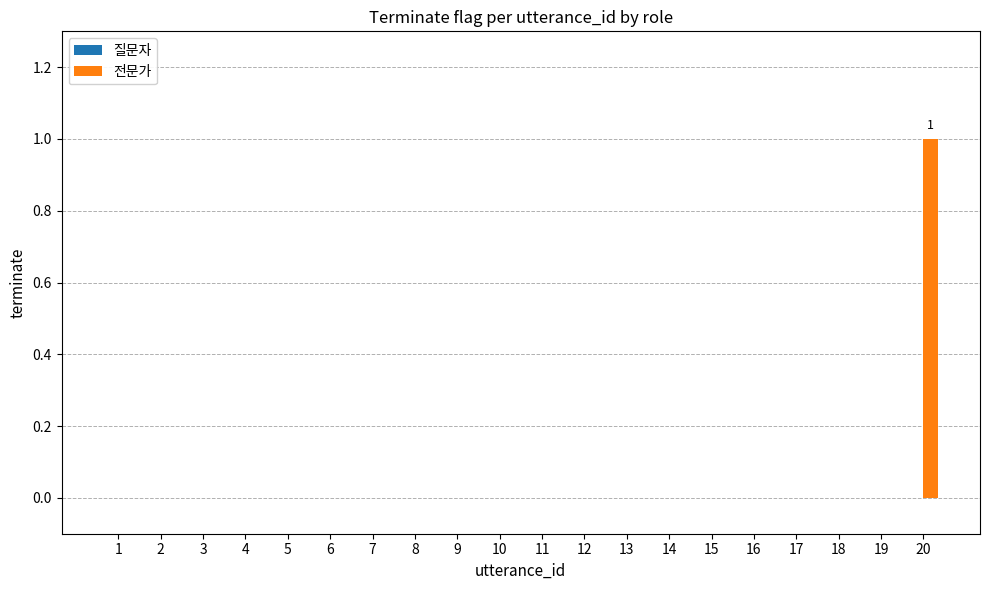

The chart shows a value of 1 at 2. True or false?

False